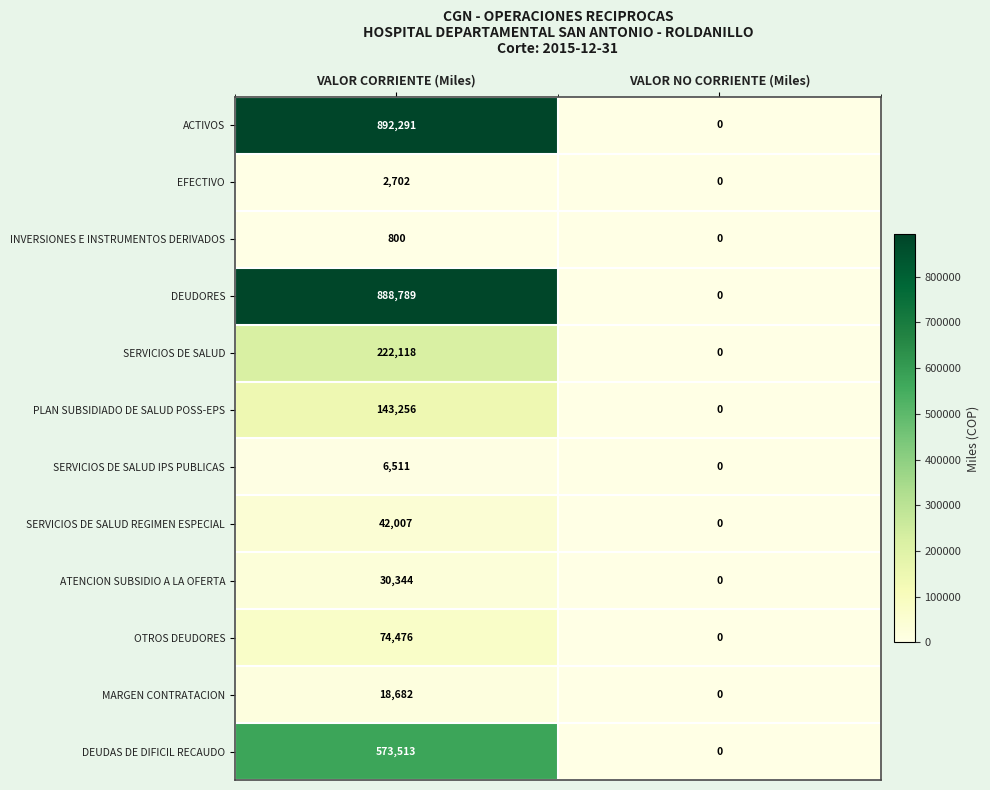

Between VALOR CORRIENTE (Miles) and VALOR NO CORRIENTE (Miles), which series saw the biggest shift?

ACTIVOS